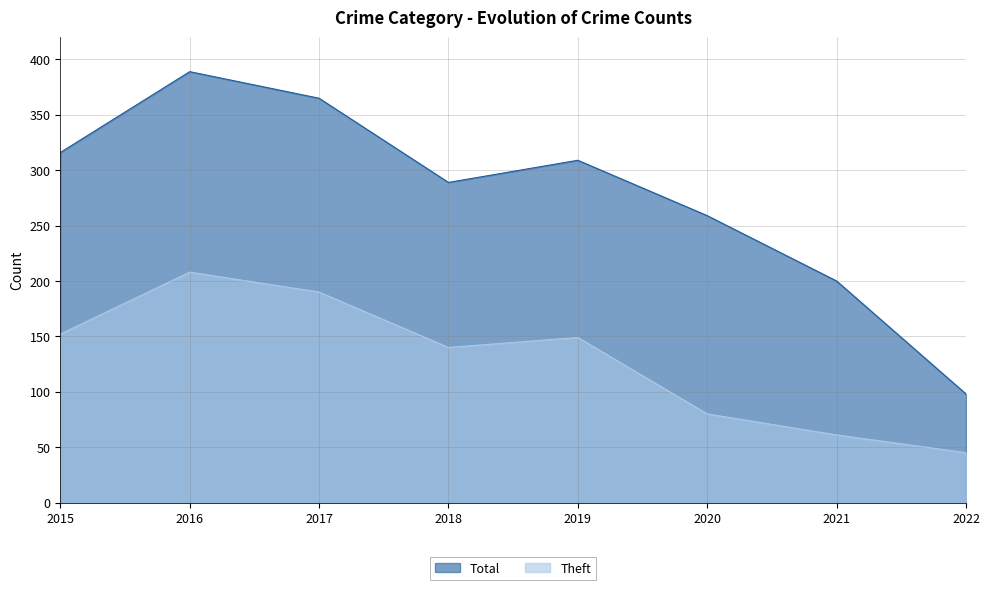

What is the difference between the highest and lowest values at 2019?

160